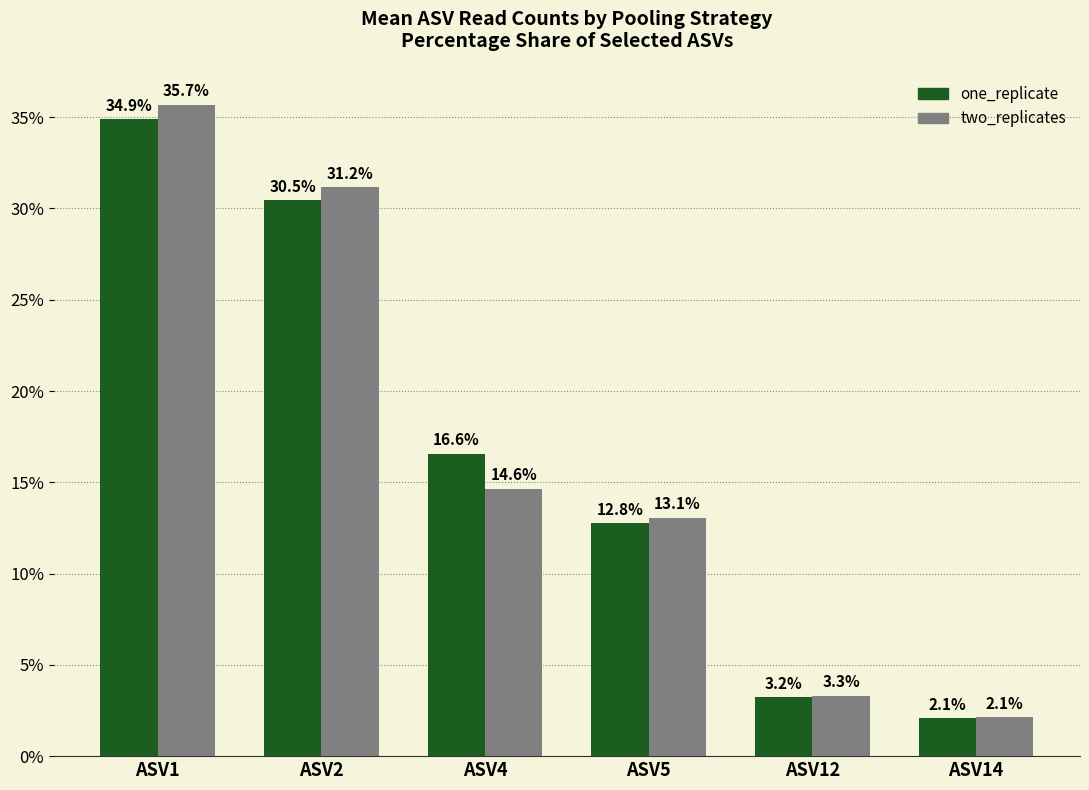

The one_replicate series shows 5.6 at ASV12. True or false?

False